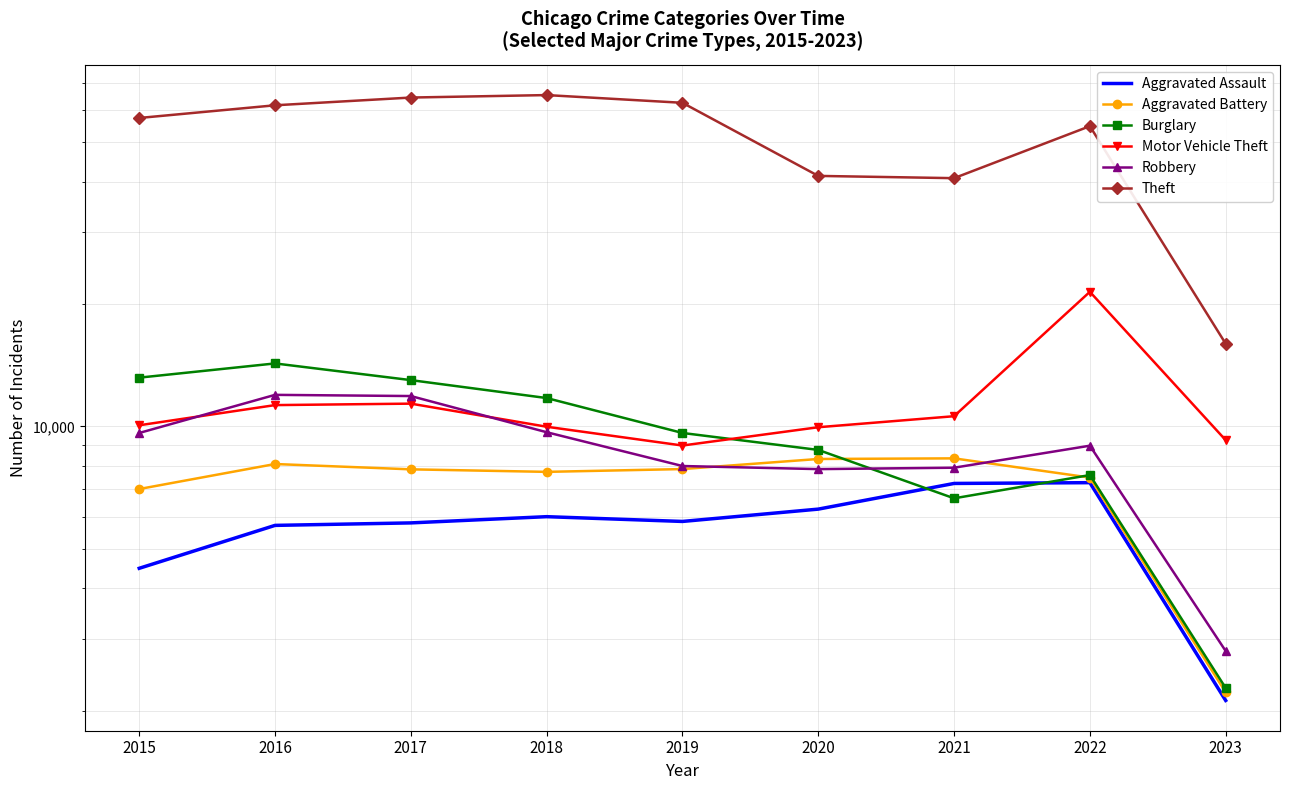

The value of Aggravated Battery at 2018 is 10526. True or false?

False